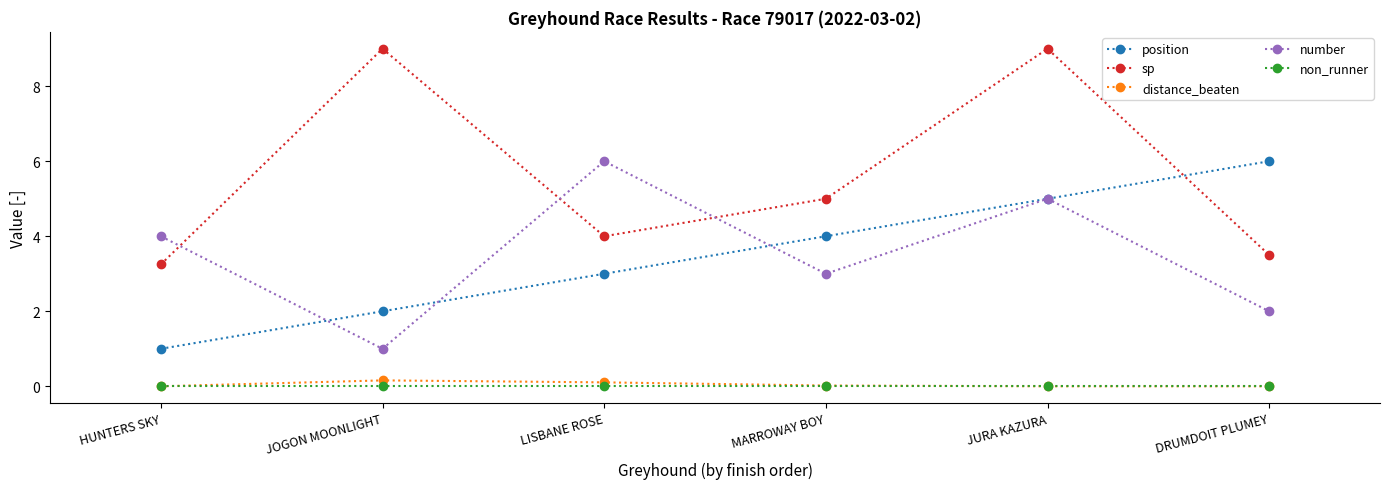

What is the difference between the highest and lowest values at DRUMDOIT PLUMEY?

6.0